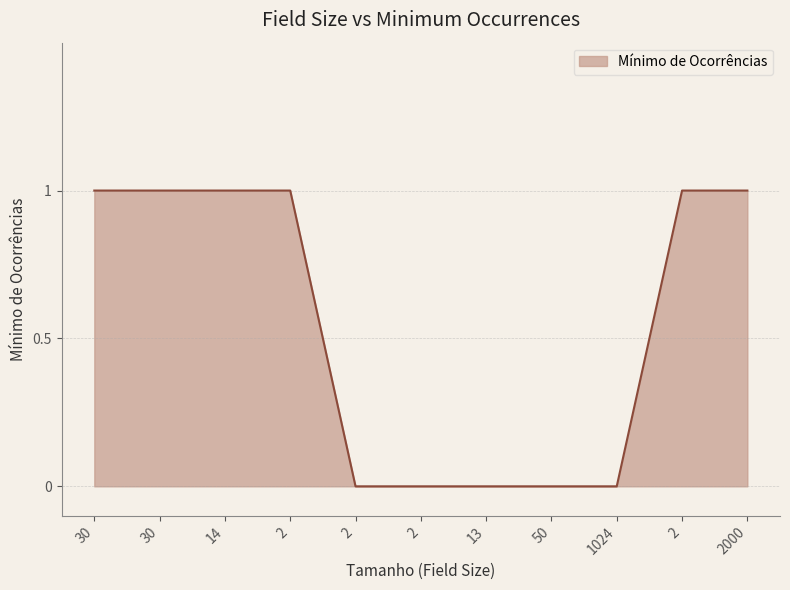

The value at 30 is 1. True or false?

False